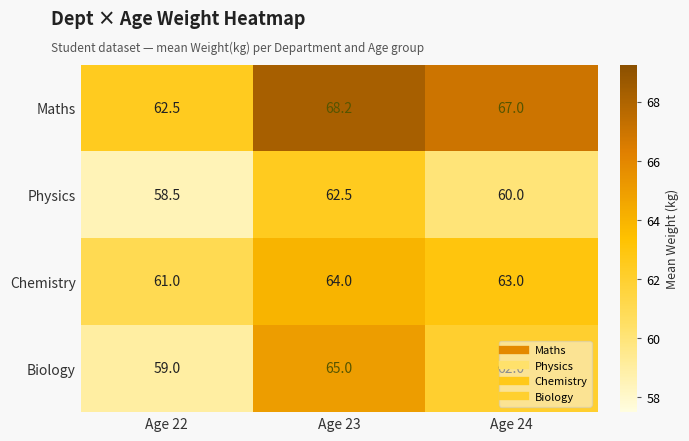

At which category is the sum across all series the highest?

Age 23